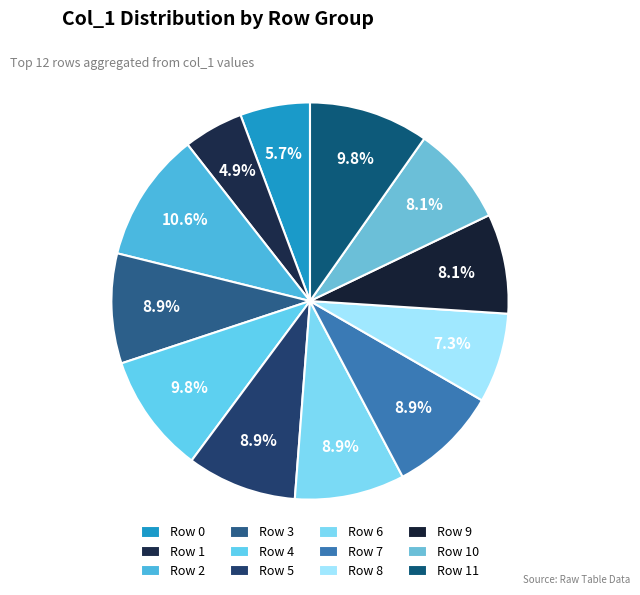

Which slice is the smallest?

Row 1